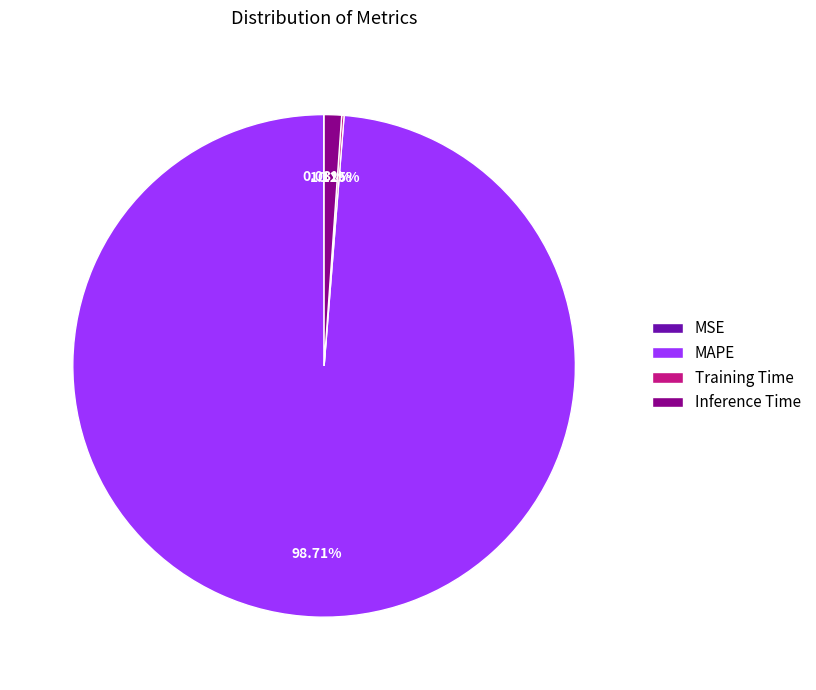

To the nearest percent, what percentage of the pie is MAPE?

99%